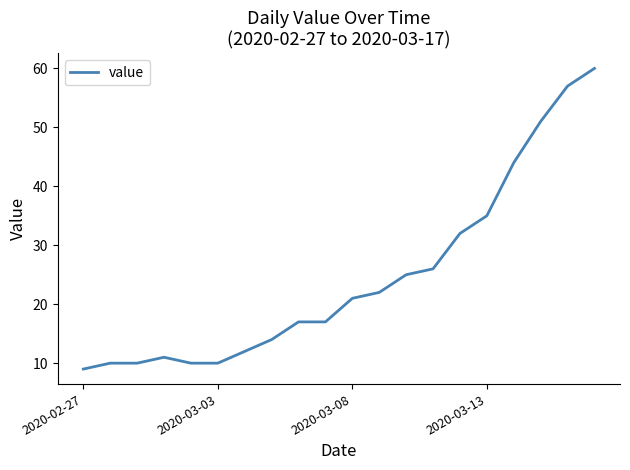

What is the smallest value displayed?

9